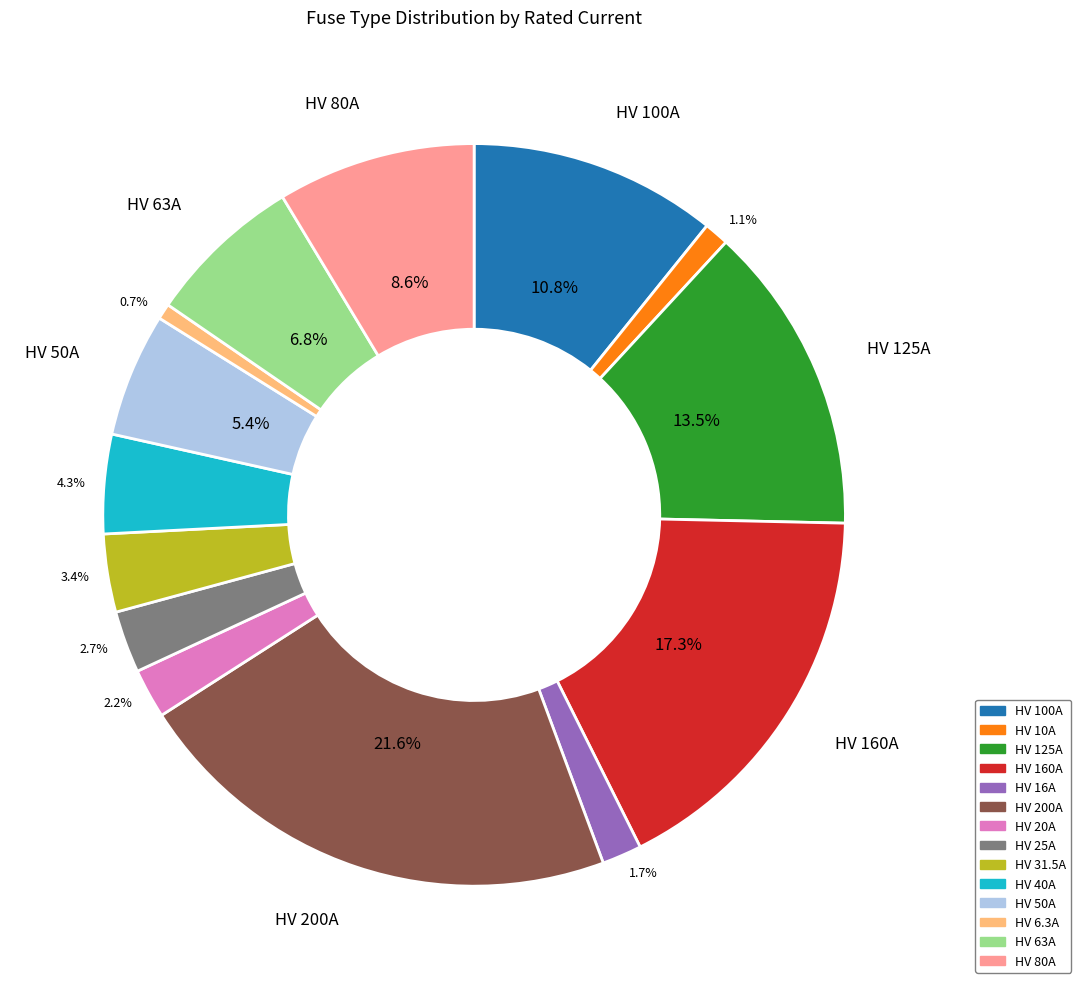

Is the sum of HV 16A and HV 100A greater than half?

No